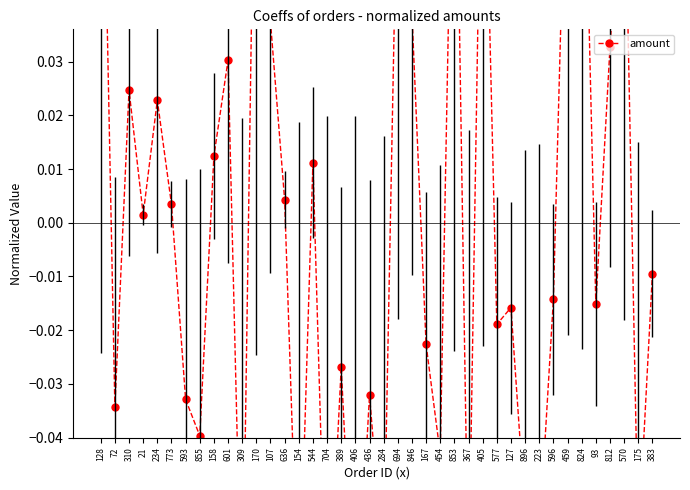

Reading left to right, transcribe all the data shown in this chart.

0.1	-0.0	0.0	0.0	0.0	0.0	-0.0	-0.0	0.0	0.0	-0.1	0.1	0.0	0.0	-0.1	0.0	-0.1	-0.0	-0.1	-0.0	-0.1	0.1	0.0	-0.0	-0.0	0.1	-0.1	0.1	-0.0	-0.0	-0.1	-0.1	-0.0	0.1	0.1	-0.0	0.0	0.1	-0.1	-0.0